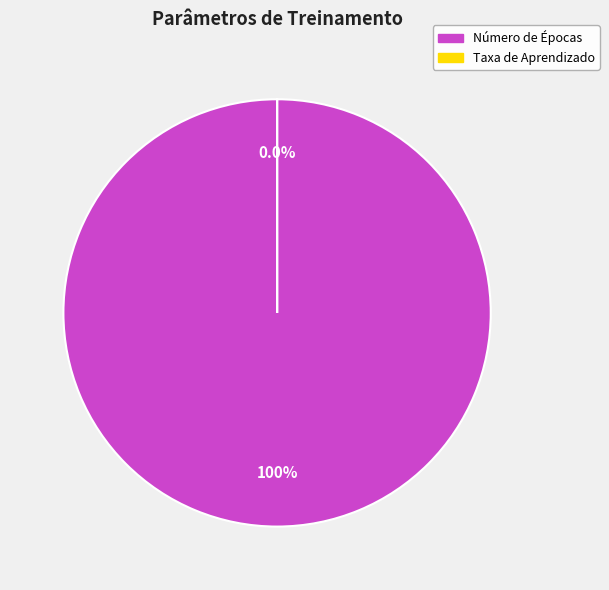

Rank the categories by value from lowest to highest.

Taxa de Aprendizado, Número de Épocas